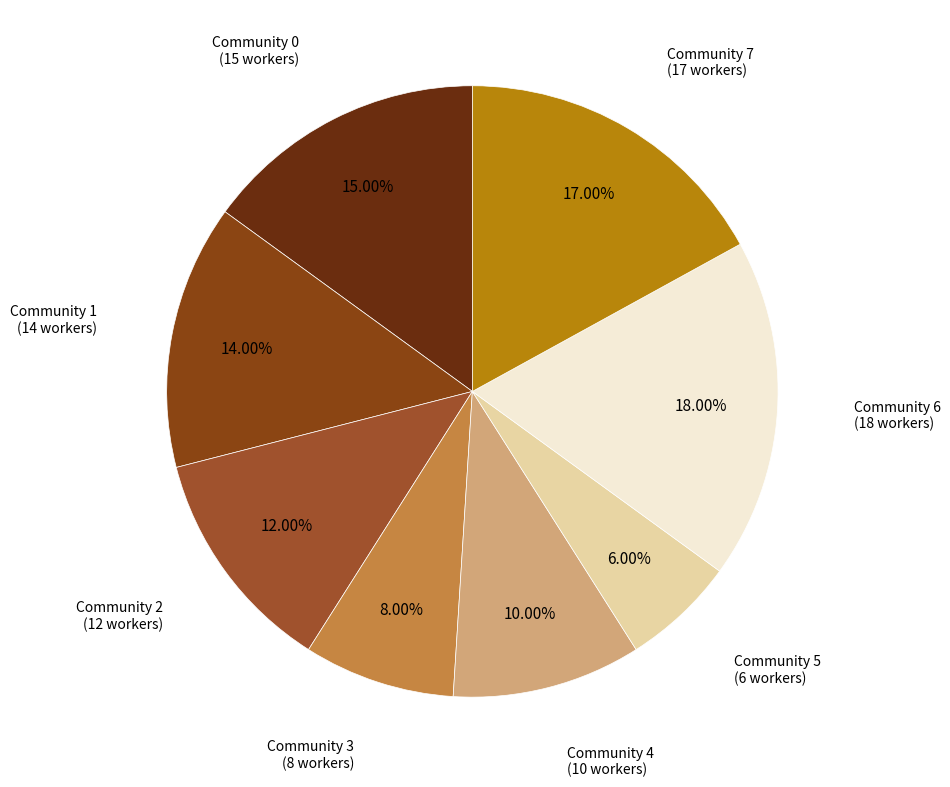

How many segments does this pie chart have?

8